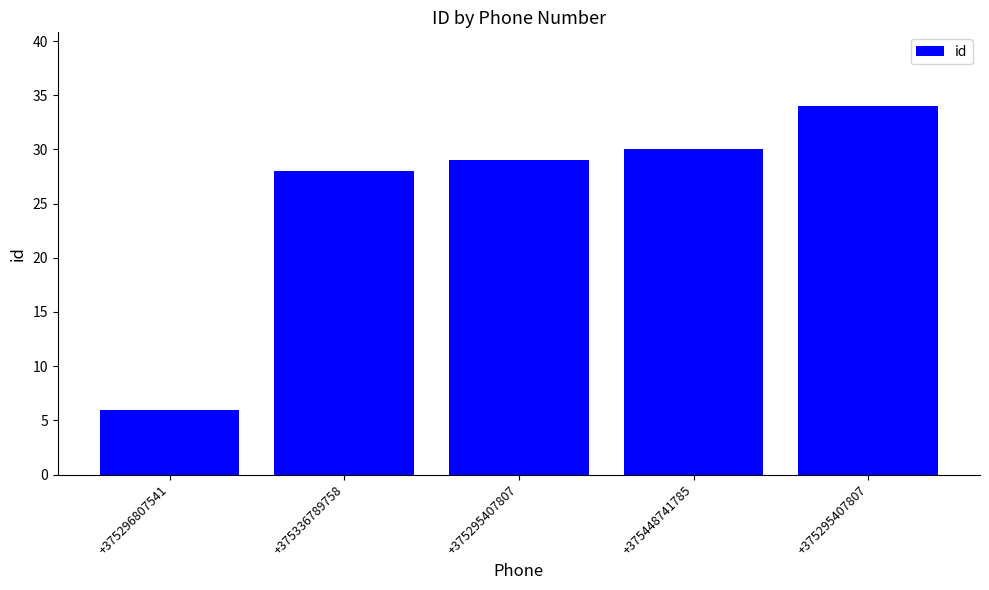

How many categories are shown in the chart?

5